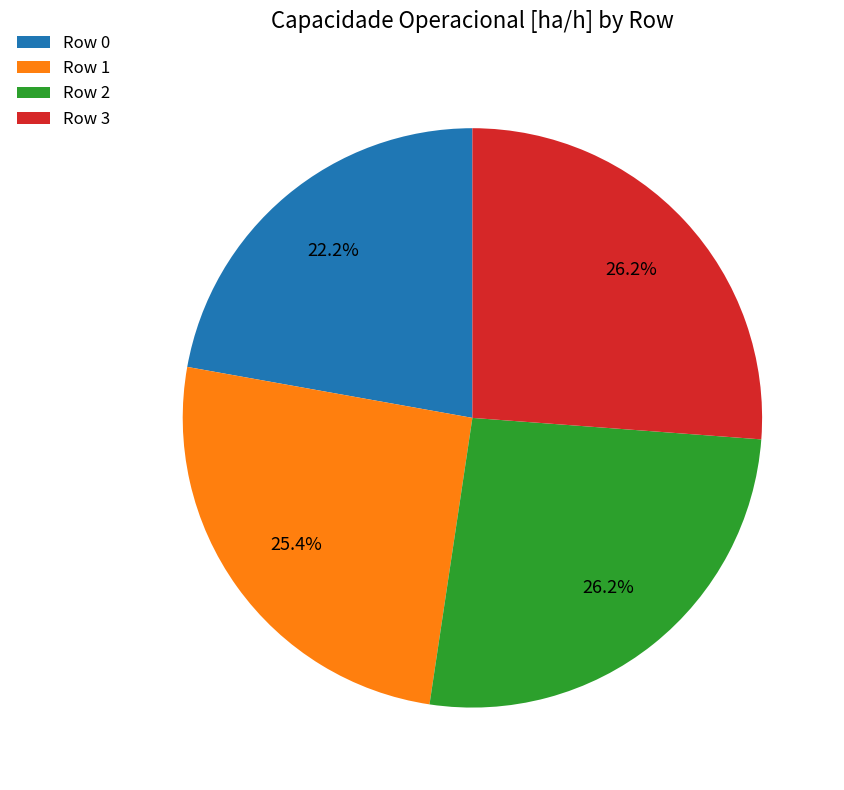

Which slice is the smallest?

Row 0